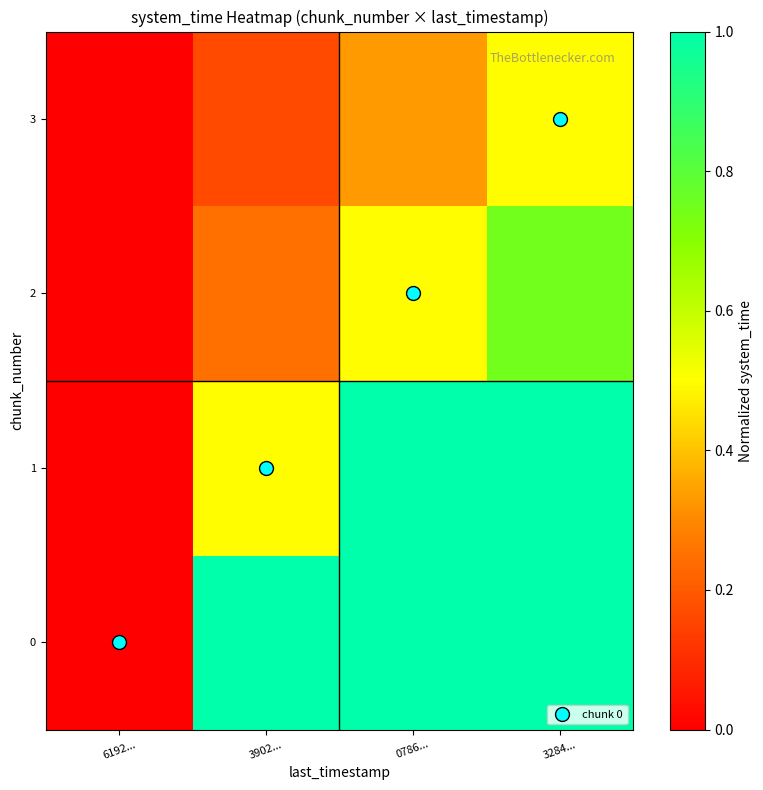

What is the total value across all series at 3902...?

1.9